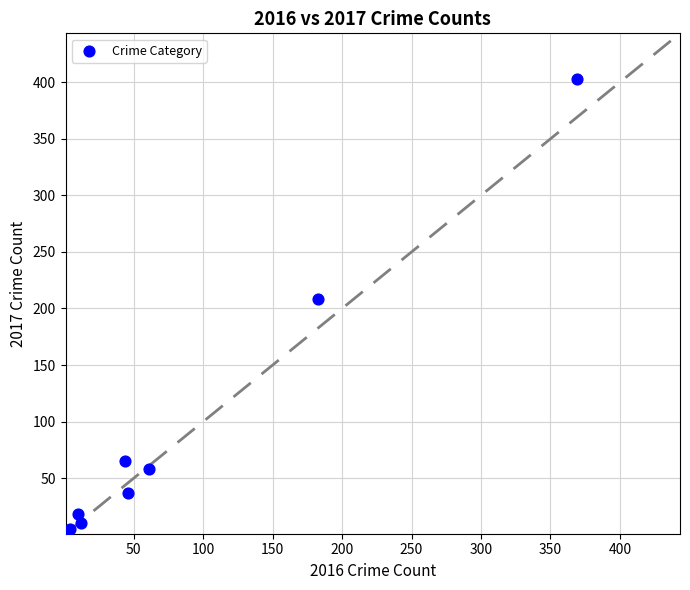

What Y value in the scatter plot is closest to 202?

208